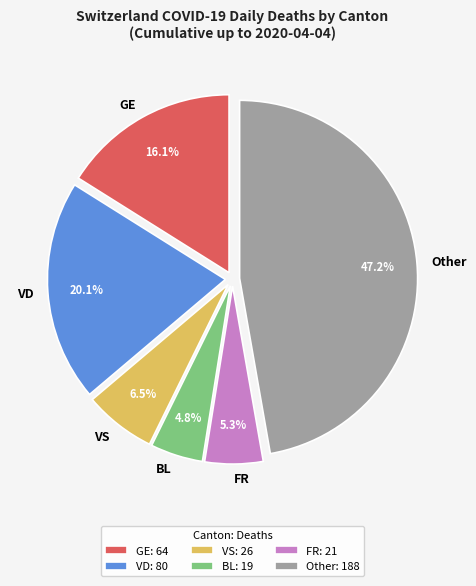

Is there any slice that represents more than half of the pie?

No